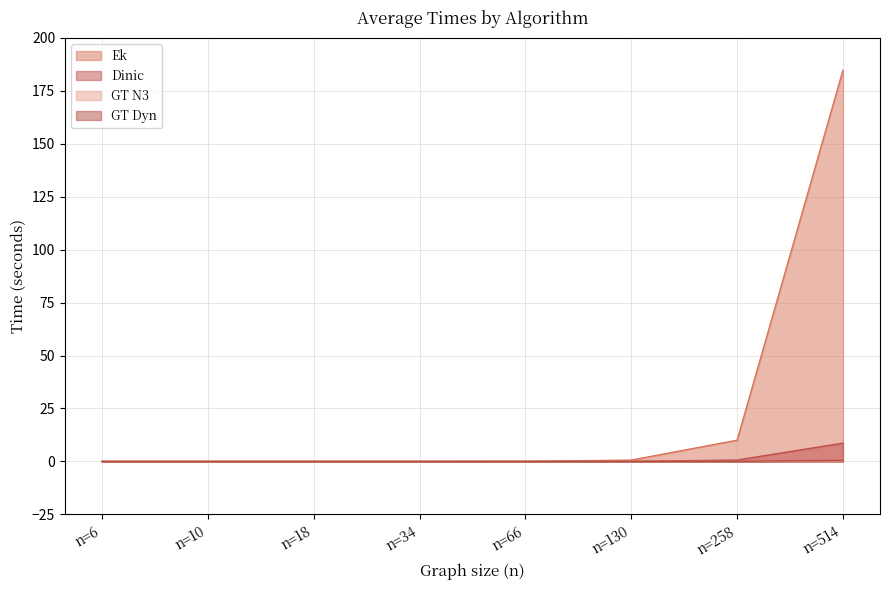

True or false: GT Dyn and GT N3 cross at least once.

False